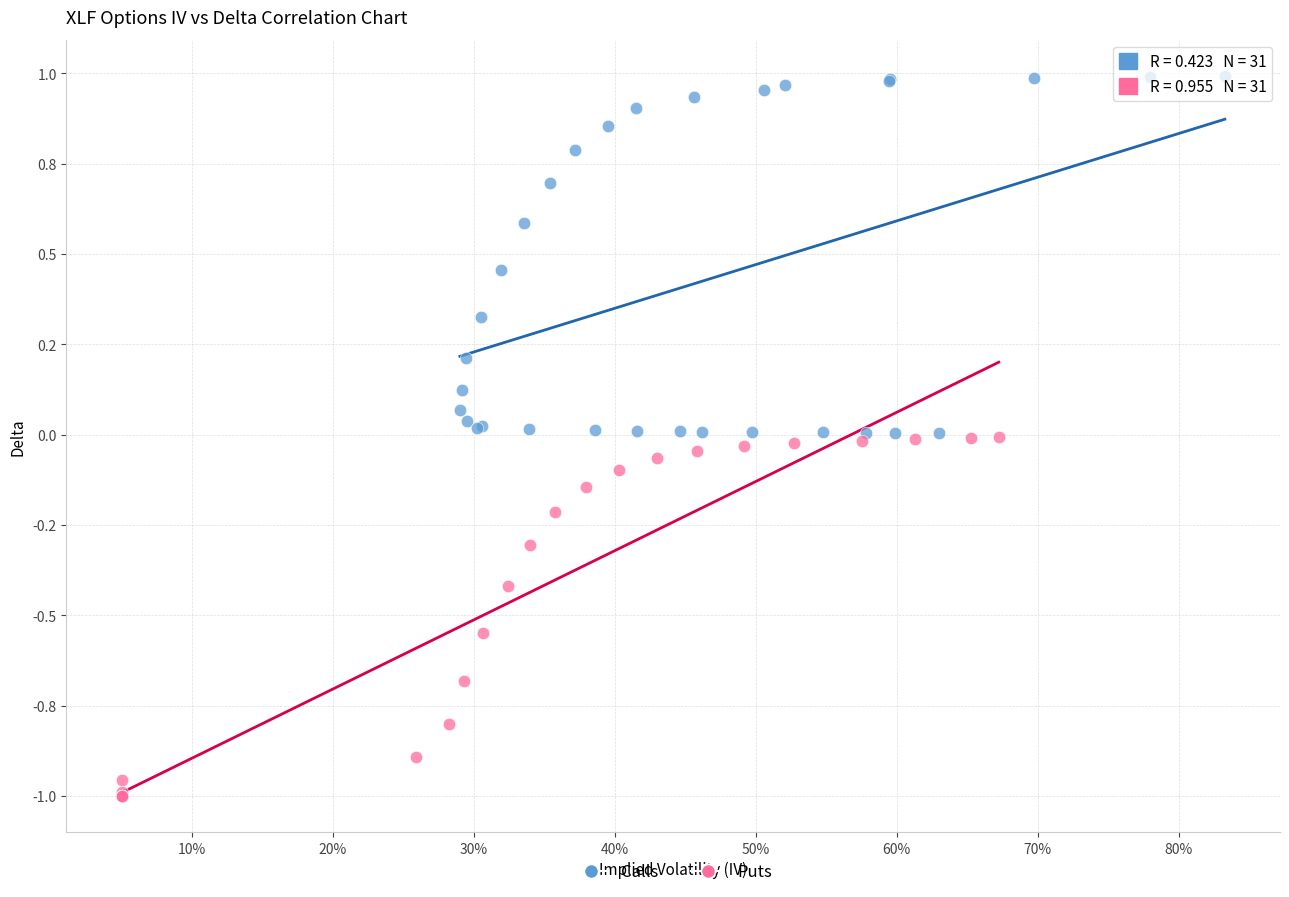

Which series has the widest spread of Y values?

Puts